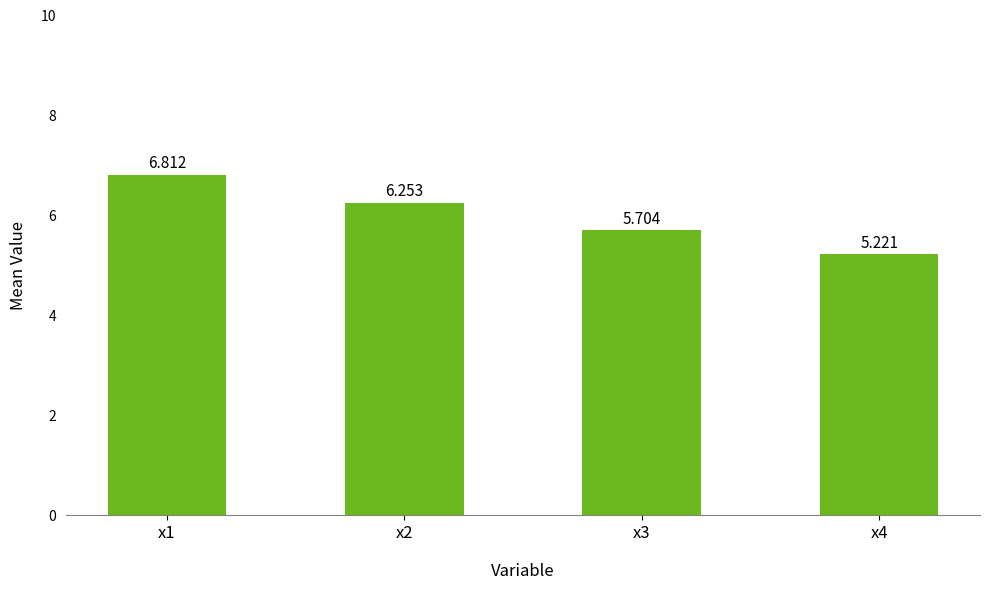

Which category has the lowest value across all series?

x4